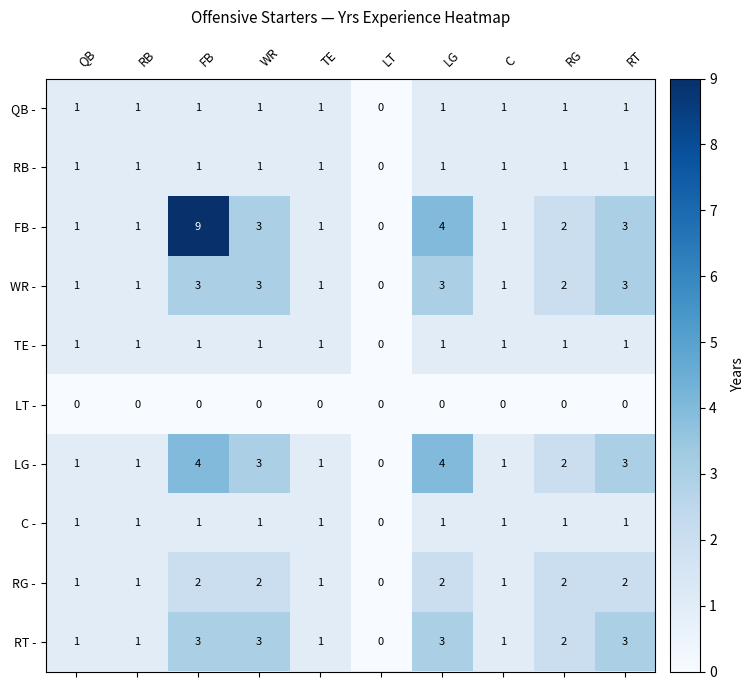

True or false: LG - has a value of 1 at QB.

True